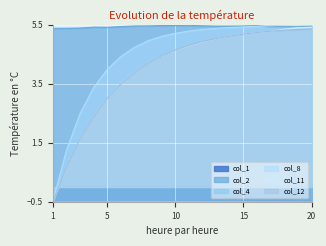

What is the value of the col_1 point at the 9th from the left?

-0.5